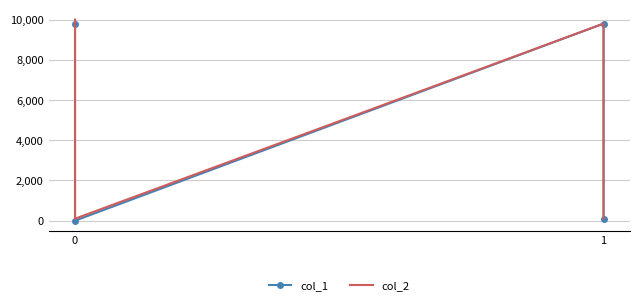

At 1, list the series in order from smallest to largest.

col_1, col_2